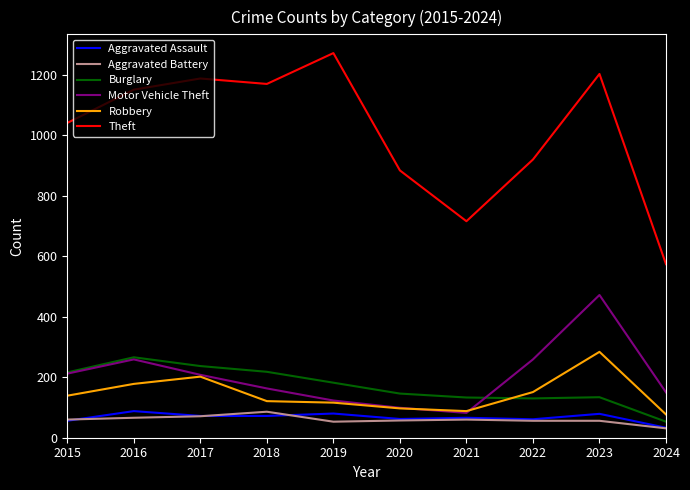

The value of Theft at 2024 is 574. True or false?

True